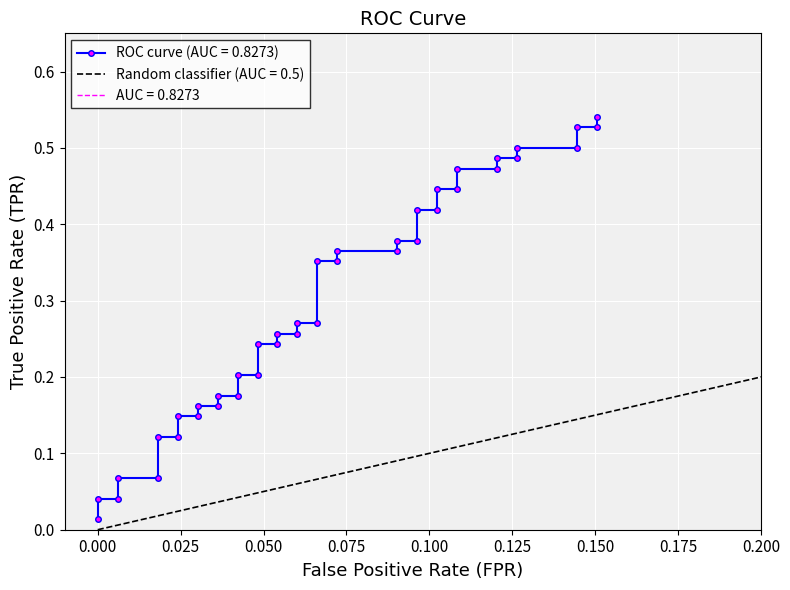

What is the average value?

0.3